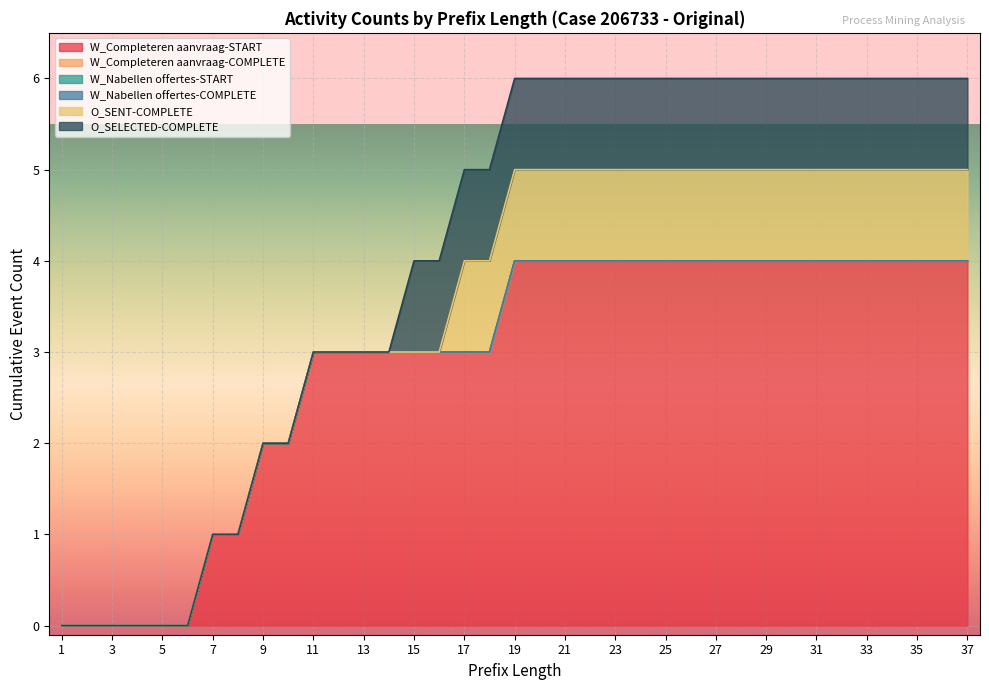

True or false: W_Nabellen offertes-START and O_SELECTED-COMPLETE intersect in this chart.

False